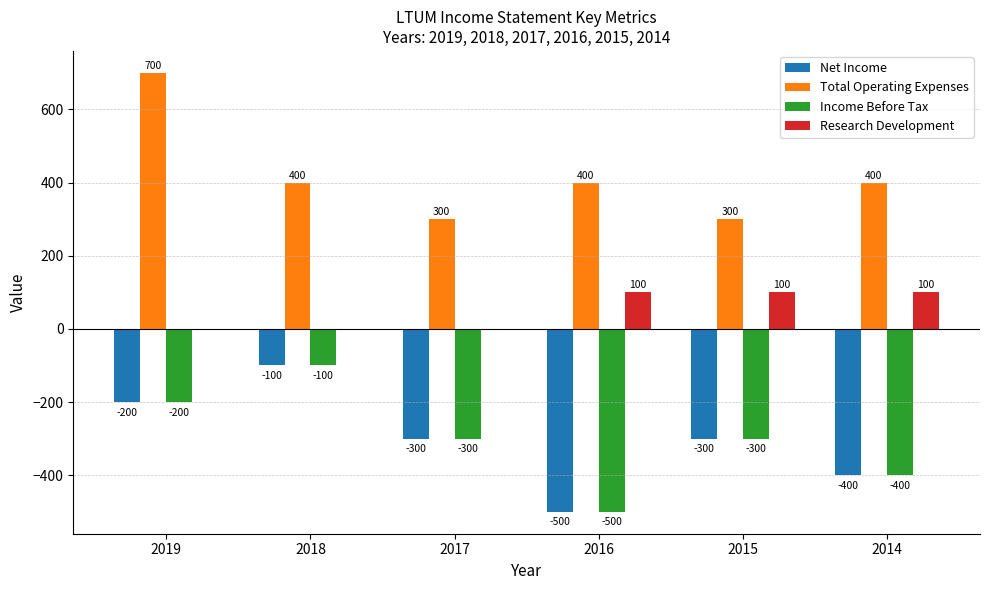

What is the total value across all series at 2014?

-300